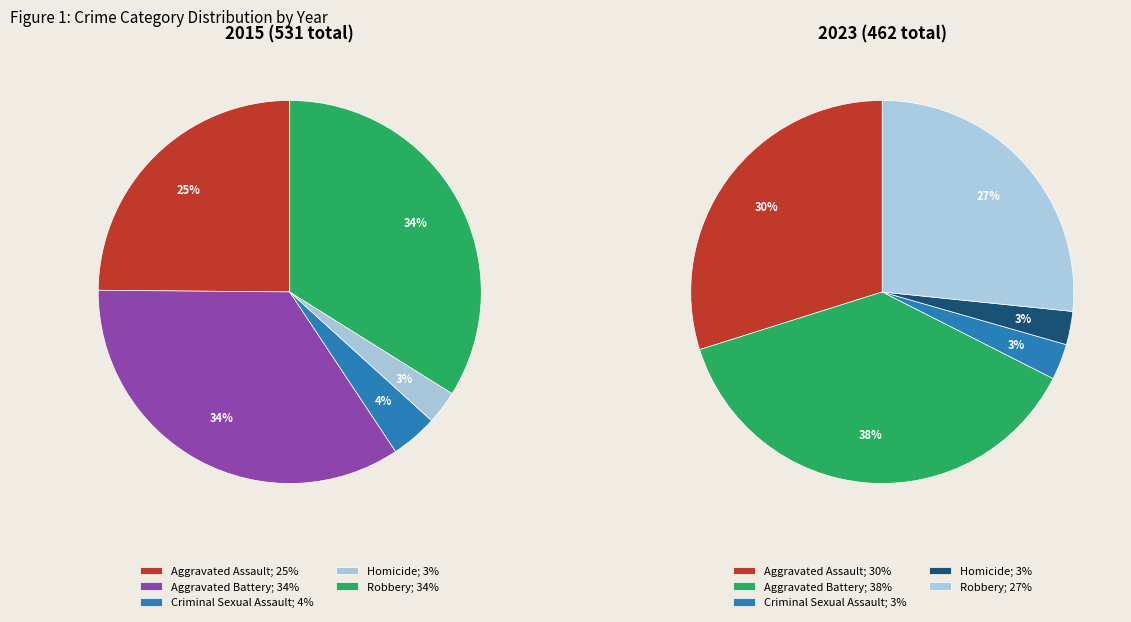

Combined, do 3 and values_2023 account for over 50%?

No